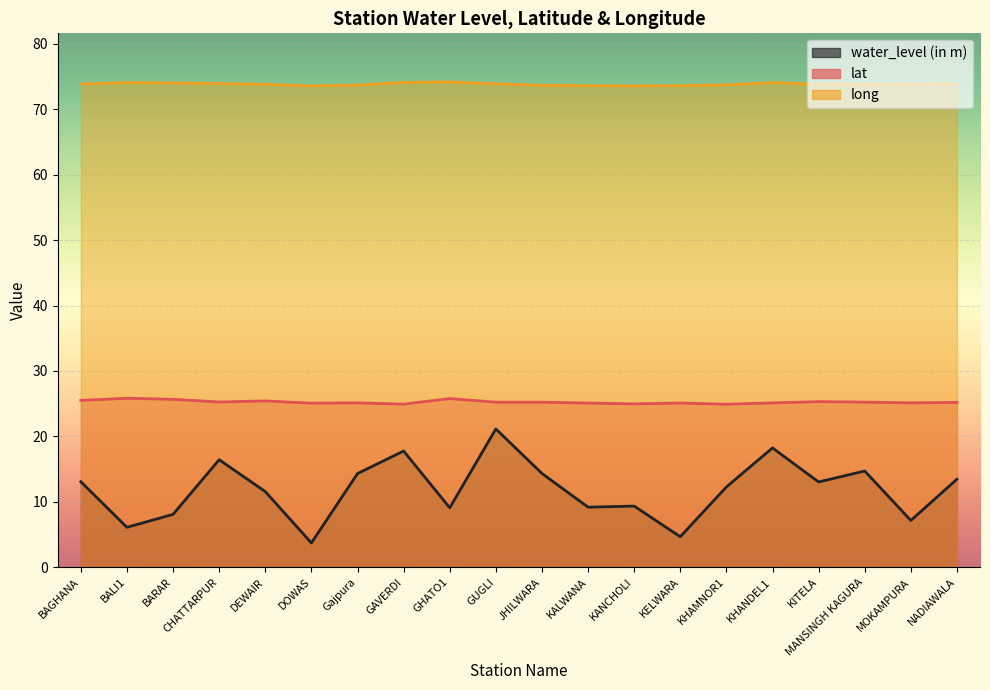

True or false: lat has more than 1 points higher than both neighbors.

True